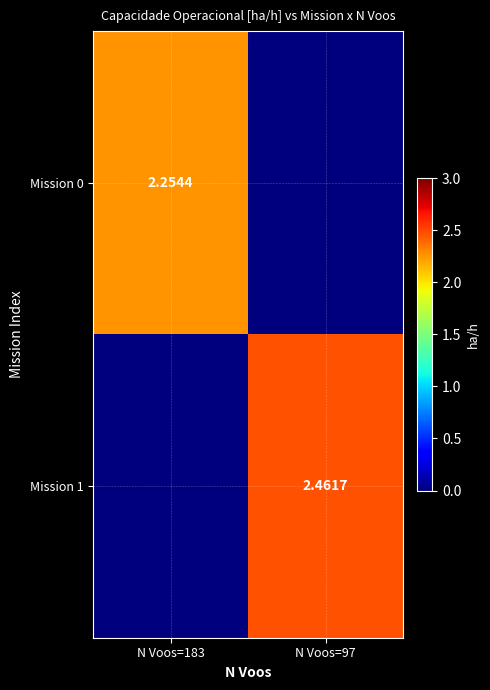

Is it true that Mission 1 equals 0.0 at N Voos=183?

True